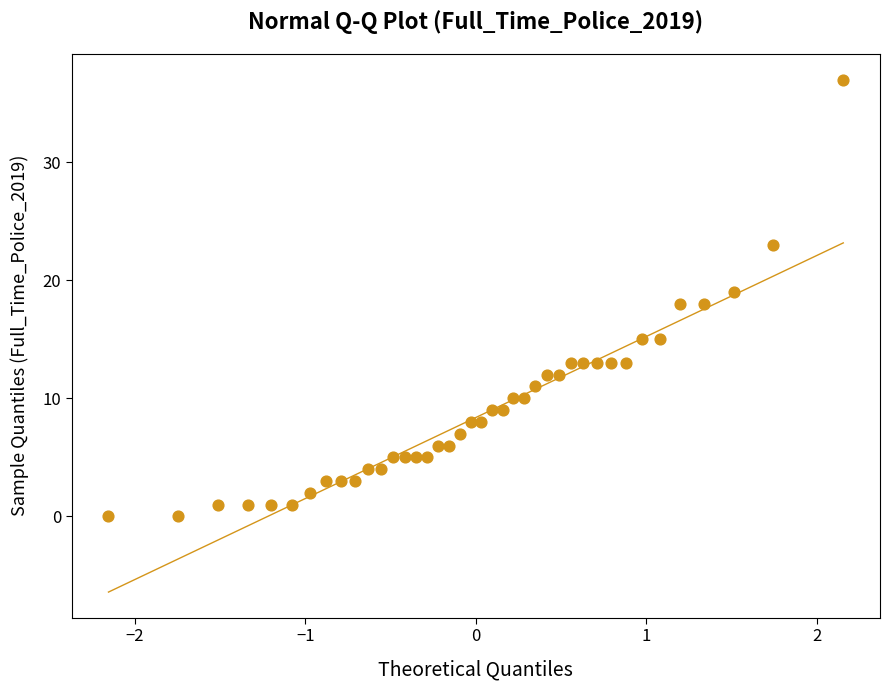

What is the range of Y values (max minus min)?

37